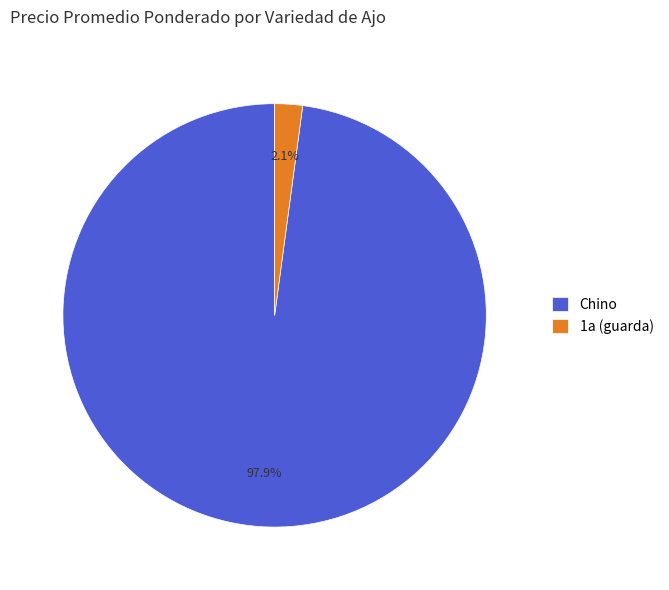

Count the number of slices in the pie.

2